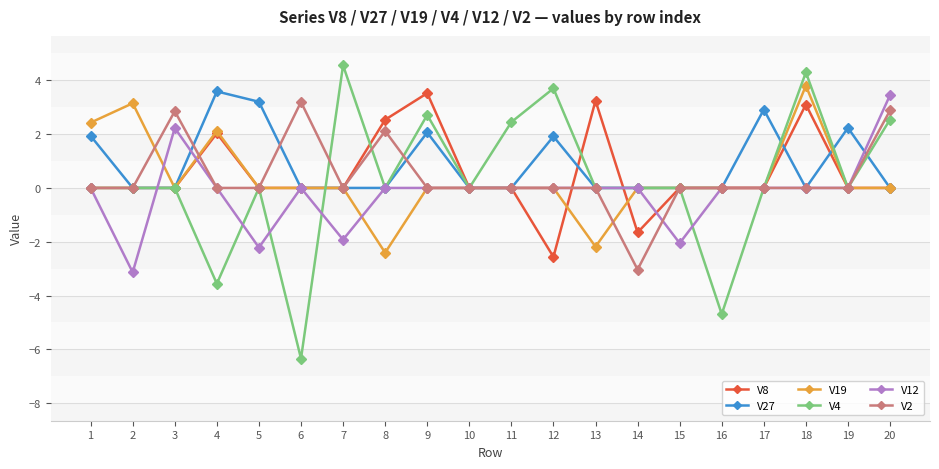

How many distinct data groups are displayed?

6